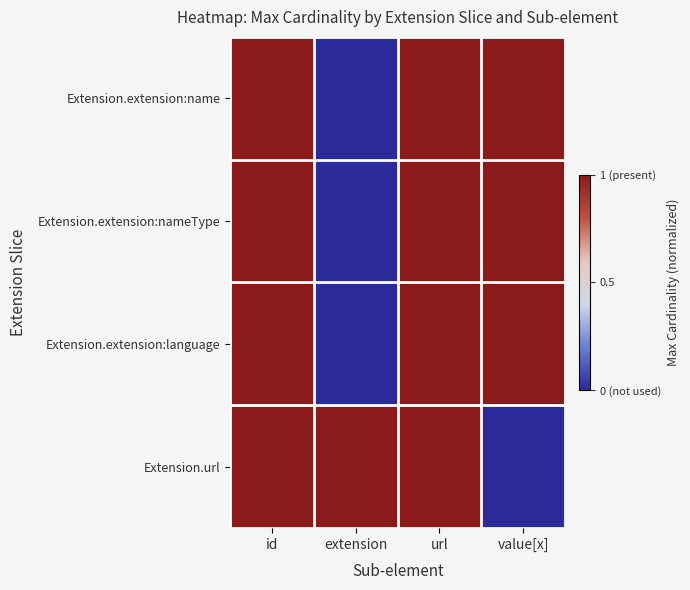

Which series has the largest total across all categories?

Extension.extension:name